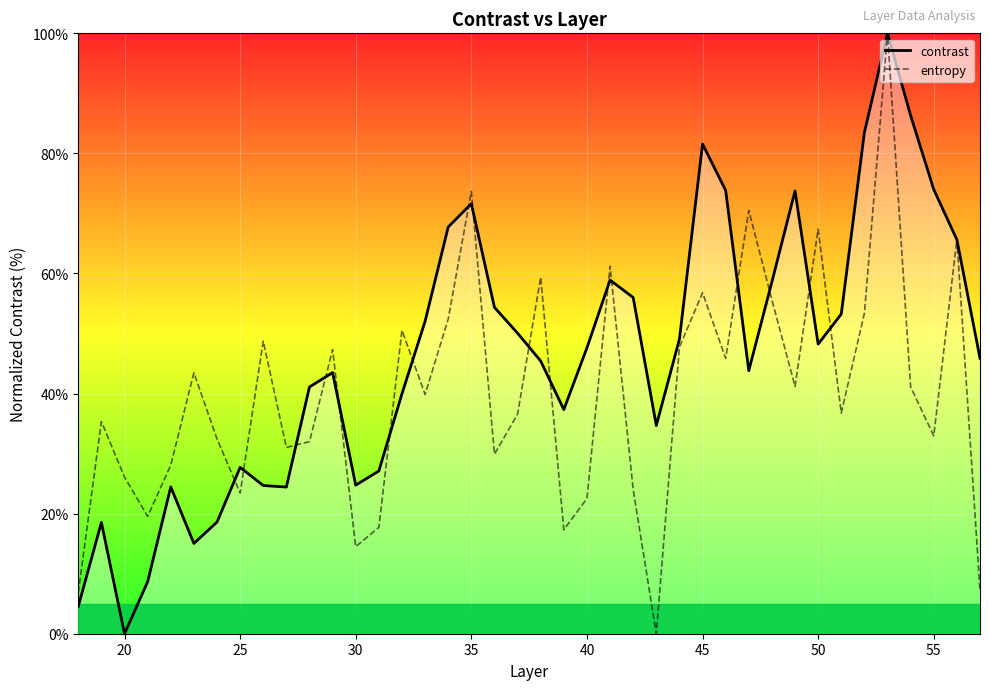

What is the value of the contrast point at the 1st from the left?

4.6